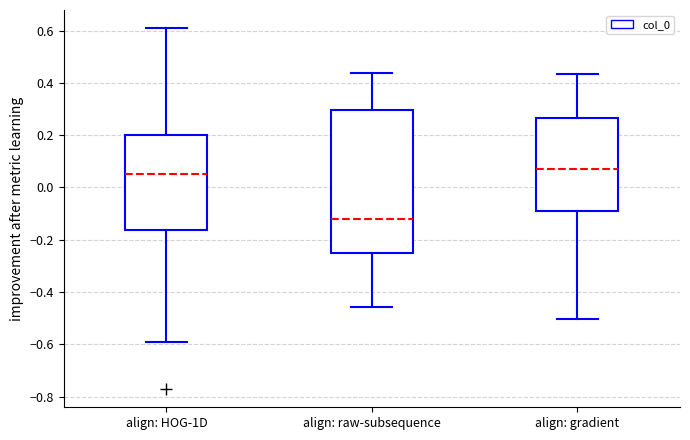

Reading left to right, transcribe this box plot: for each box, give where its median line is, the range the box spans, and where its two whiskers end, as read against the y-axis. The values are not printed on the chart, so give them approximately, as read against the axis.

align: HOG-1D: median 0.04, box -0.16 to 0.20, whiskers -0.60 to 0.60
align: raw-subsequence: median -0.12, box -0.24 to 0.30, whiskers -0.46 to 0.44
align: gradient: median 0.08, box -0.10 to 0.26, whiskers -0.50 to 0.44